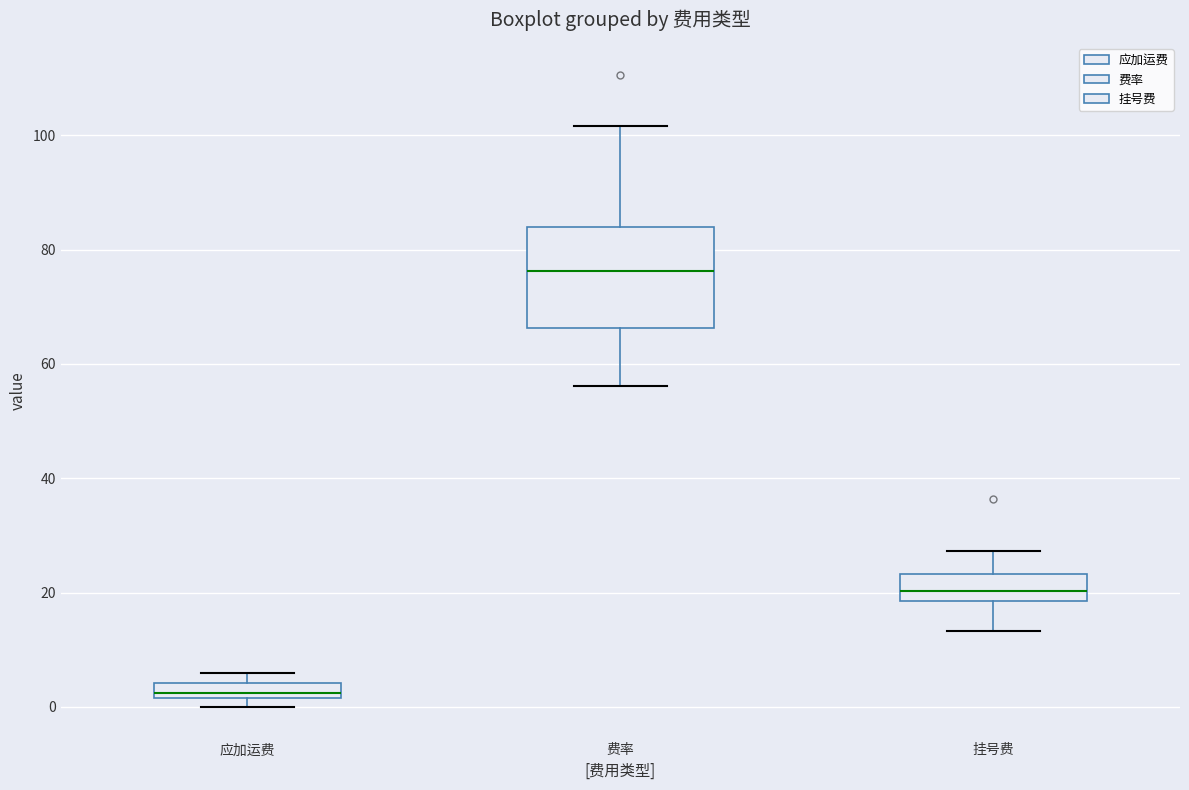

Comparing the boxes themselves (not the whiskers), which one is the tallest?

费率